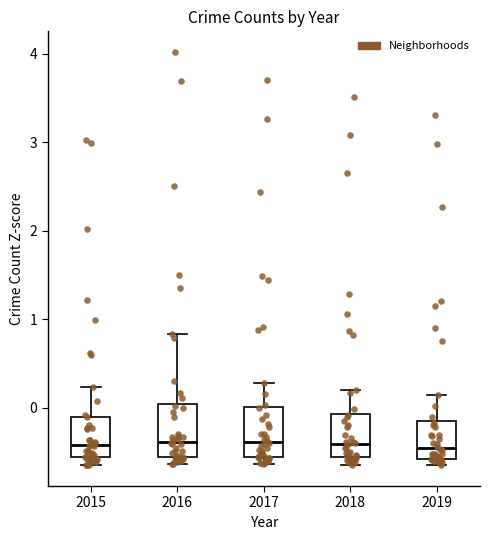

Reading left to right, transcribe this box plot: for each box, give where its median line is, the range the box spans, and where its two whiskers end, as read against the y-axis. The values are not printed on the chart, so give them approximately, as read against the axis.

2015: median -0.4, box -0.6 to -0.1, whiskers -0.7 to 0.2
2016: median -0.4, box -0.6 to 0.0, whiskers -0.6 (just below the box's lower edge) to 0.8
2017: median -0.4, box -0.6 to 0.0, whiskers -0.6 (just below the box's lower edge) to 0.3
2018: median -0.4, box -0.6 to -0.1, whiskers -0.6 (just below the box's lower edge) to 0.2
2019: median -0.5, box -0.6 to -0.2, whiskers -0.6 (just below the box's lower edge) to 0.1